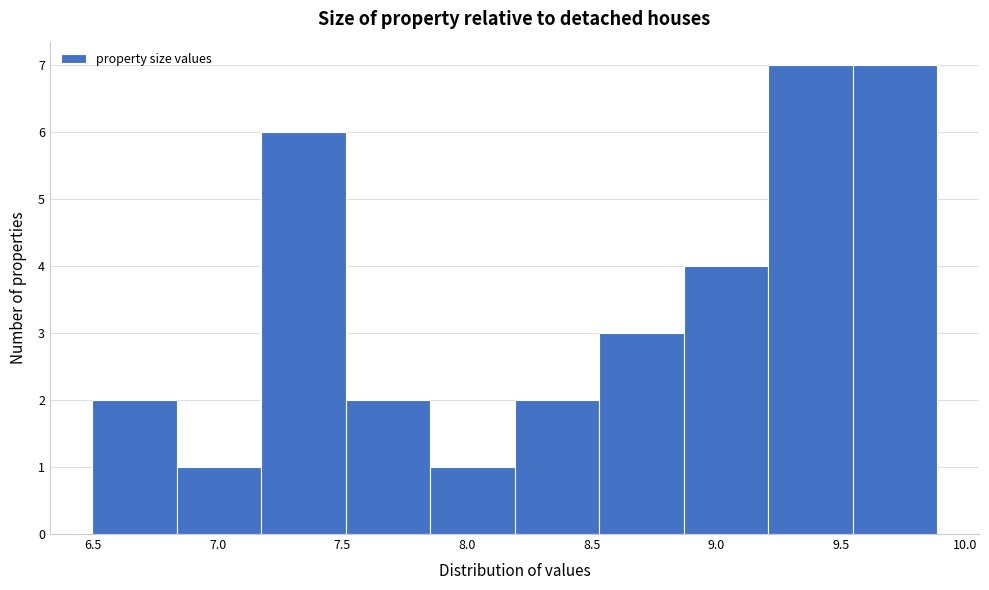

Reading left to right, transcribe this chart: for each bar, give the range it covers on the x-axis and its height. Neither the bar edges nor the heights are printed on the chart, so give them approximately, as read against the axes.

6.50 to 6.85: 2
6.85 to 7.15: 1
7.15 to 7.50: 6
7.50 to 7.85: 2
7.85 to 8.20: 1
8.20 to 8.55: 2
8.55 to 8.85: 3
8.85 to 9.20: 4
9.20 to 9.55: 7
9.55 to 9.90: 7